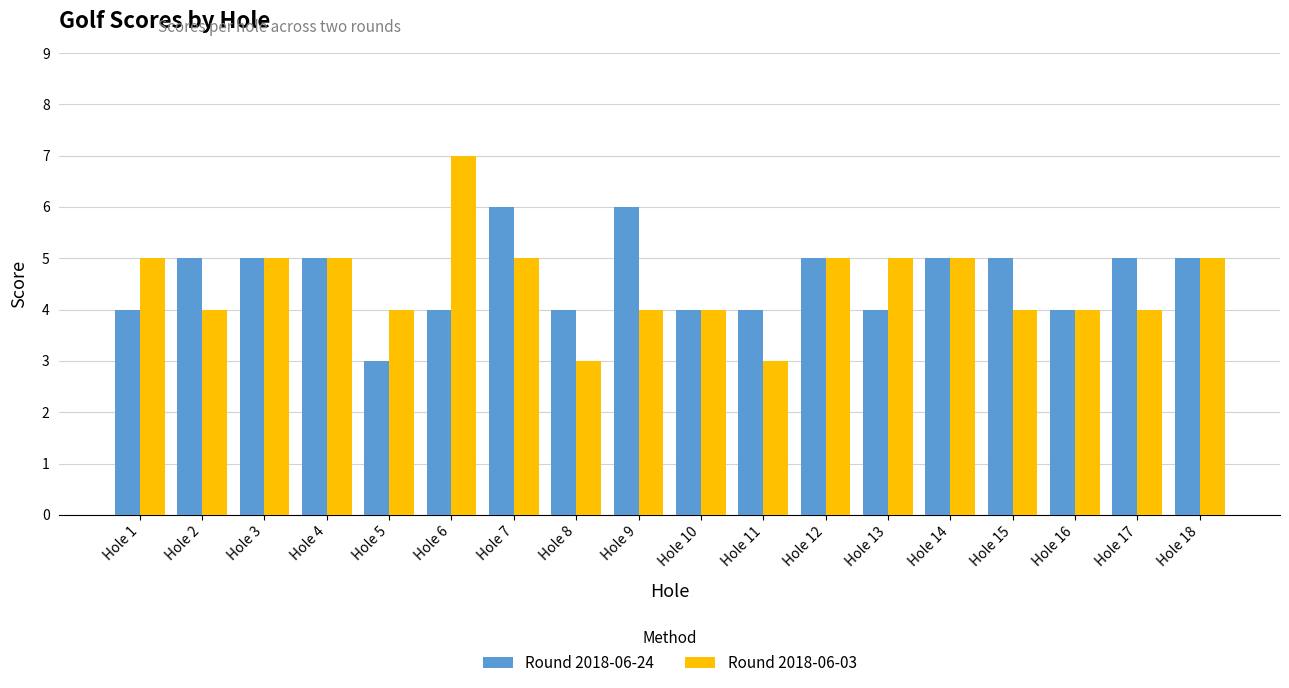

Is the value of Round 2018-06-24 at Hole 9 greater than the value of Round 2018-06-03 at Hole 16?

Yes